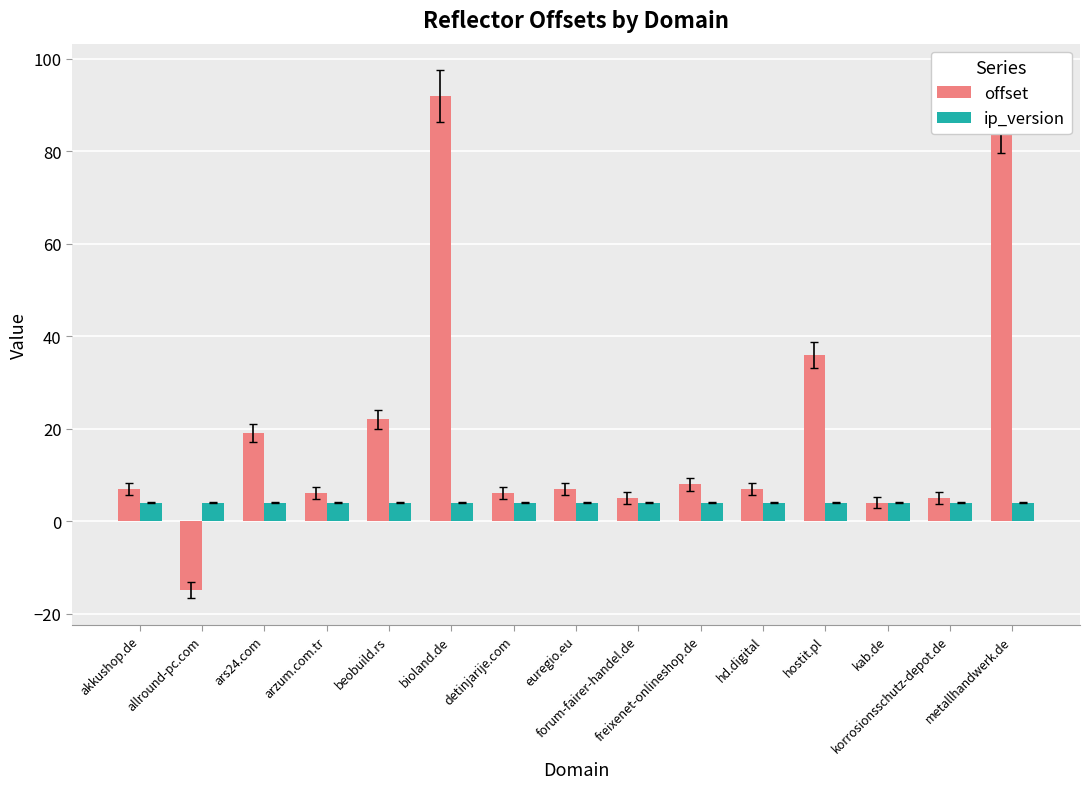

The value of ip_version at beobuild.rs is 4. True or false?

True